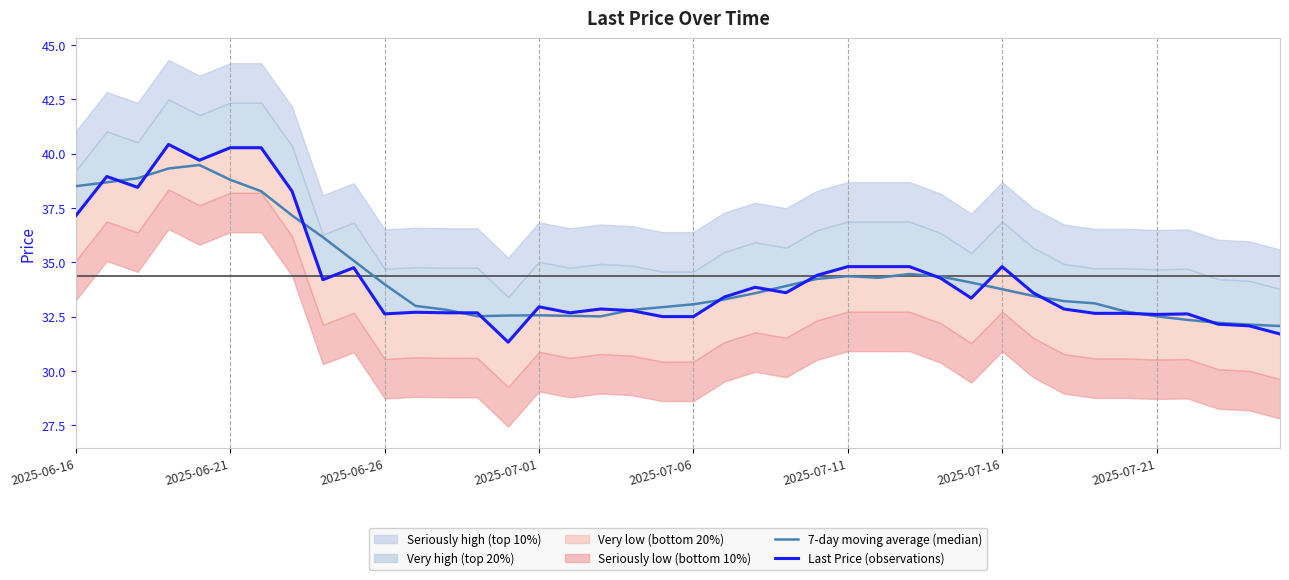

Which has a higher value, 12 or 19?

19